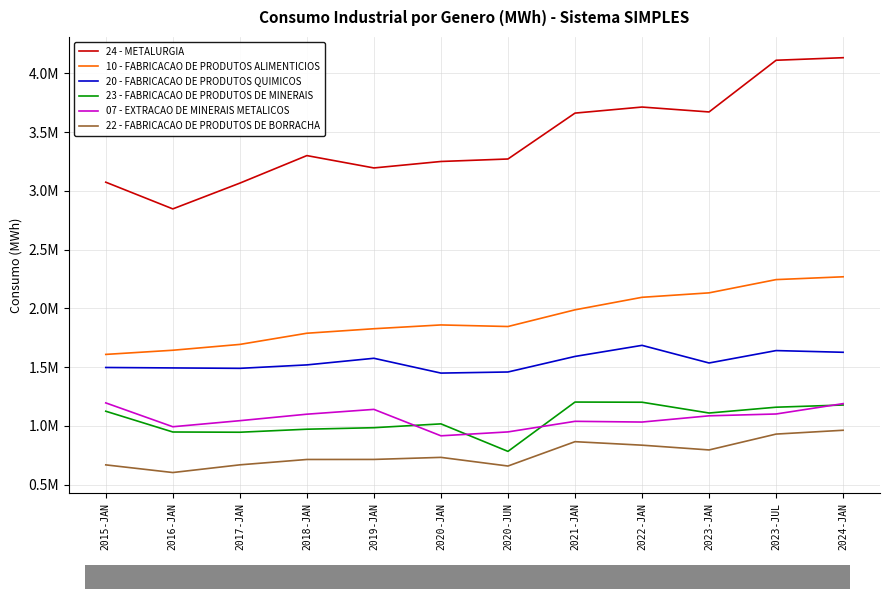

True or false: 23 - FABRICACAO DE PRODUTOS DE MINERAIS and 10 - FABRICACAO DE PRODUTOS ALIMENTICIOS intersect in this chart.

False